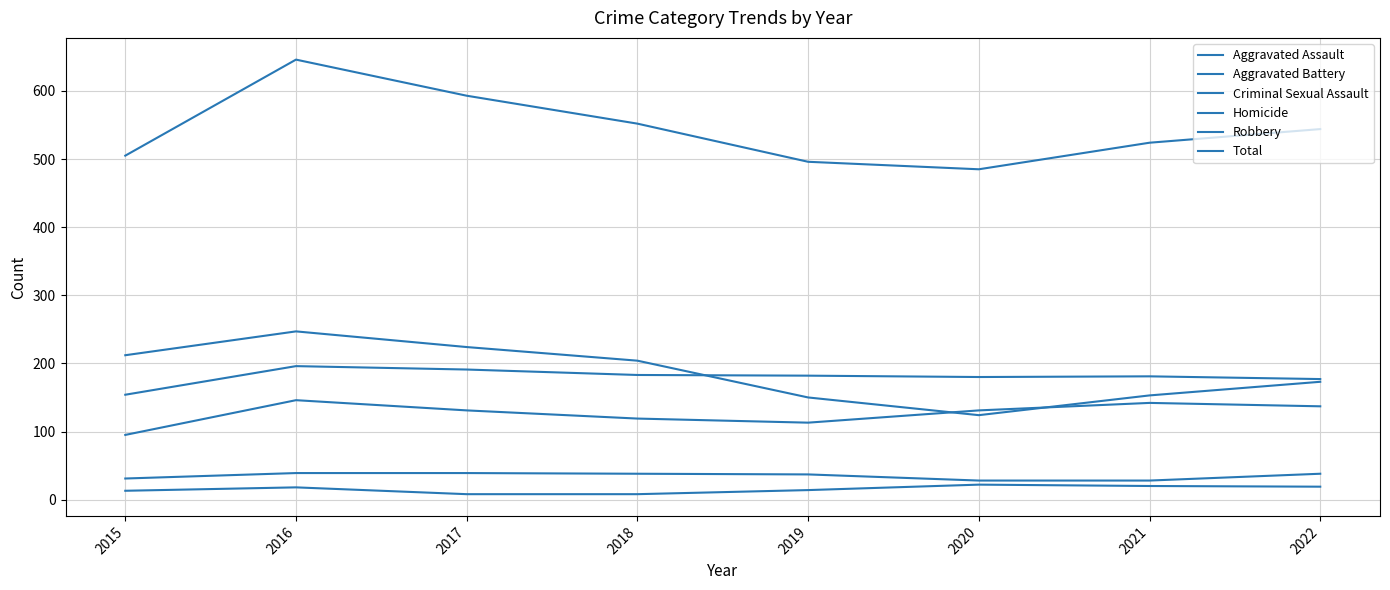

Is this an area chart (filled region under the line)?

No